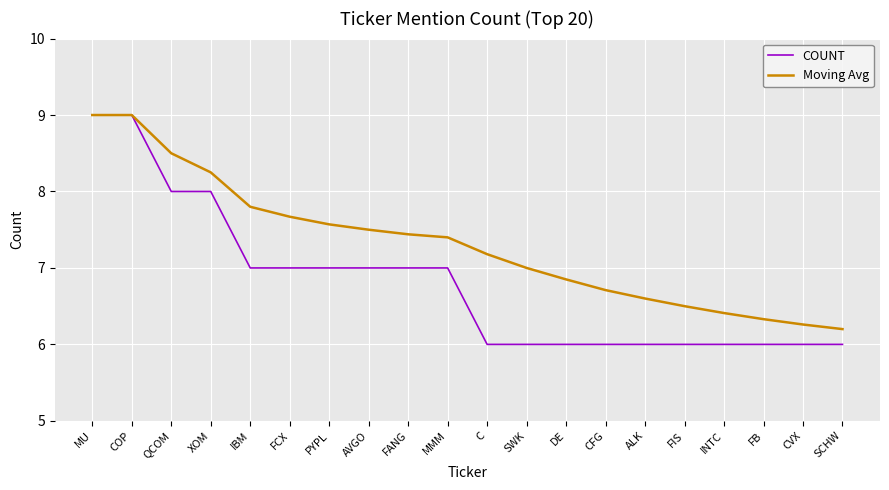

Rank the series by their average value, from highest to lowest.

Moving Avg, COUNT